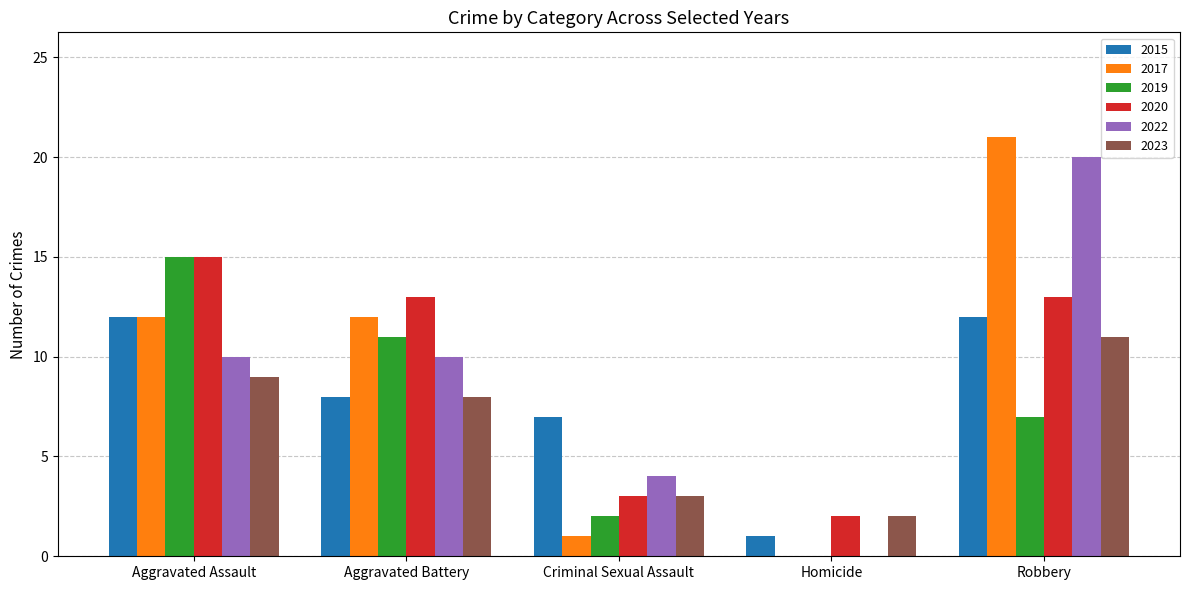

What is the sum of all 2019 values?

35